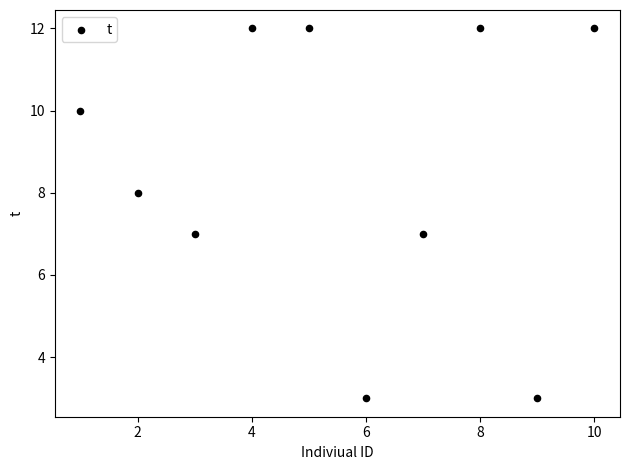

What is the average Y value?

9